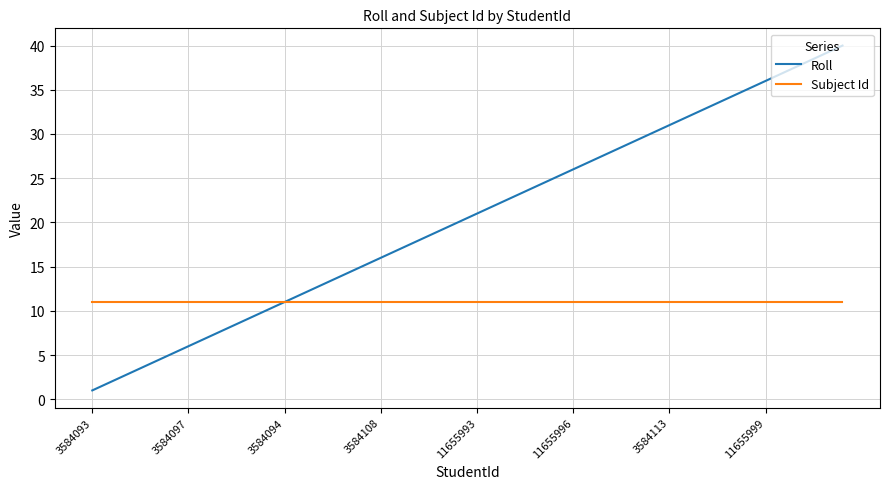

Rank the series by their maximum value, from highest to lowest.

Roll, Subject Id